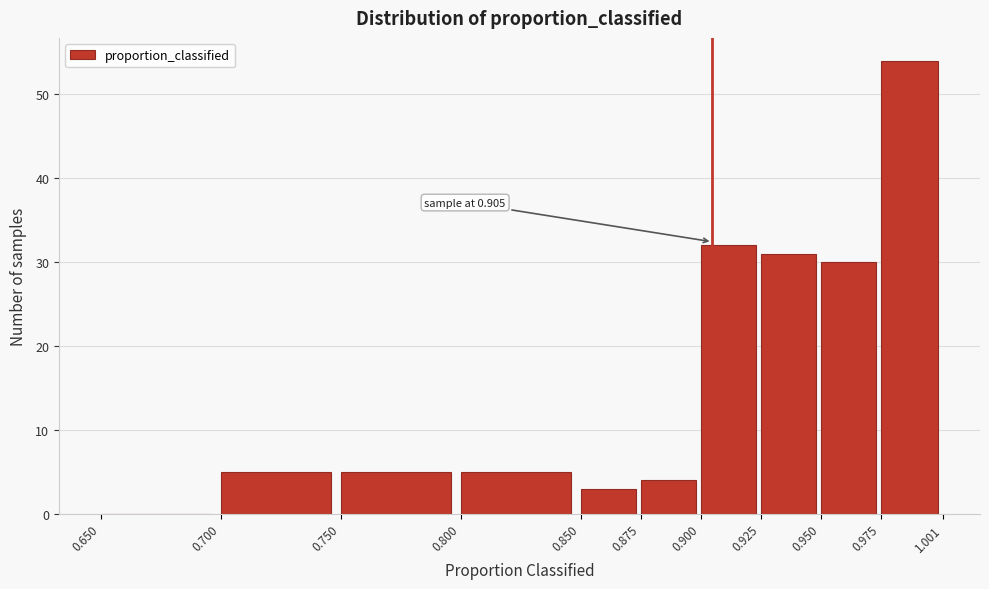

Over which range of the x-axis is the bar tallest?

0.975 to 1.001